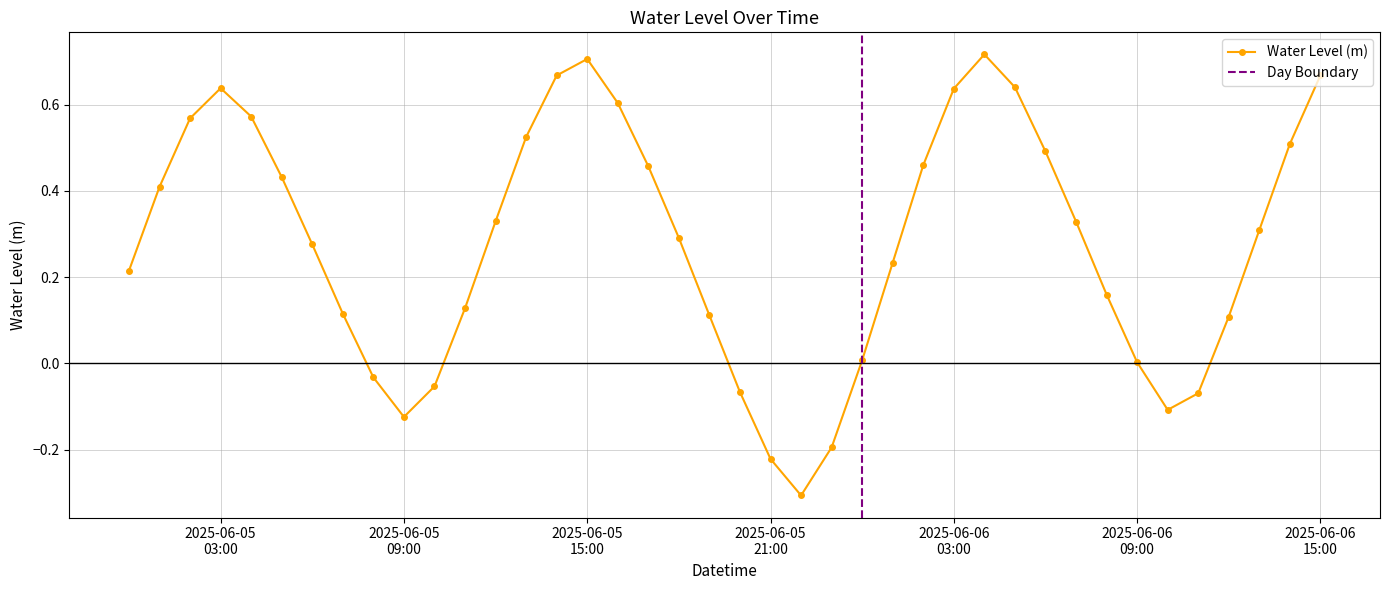

What is the greatest value displayed?

0.7